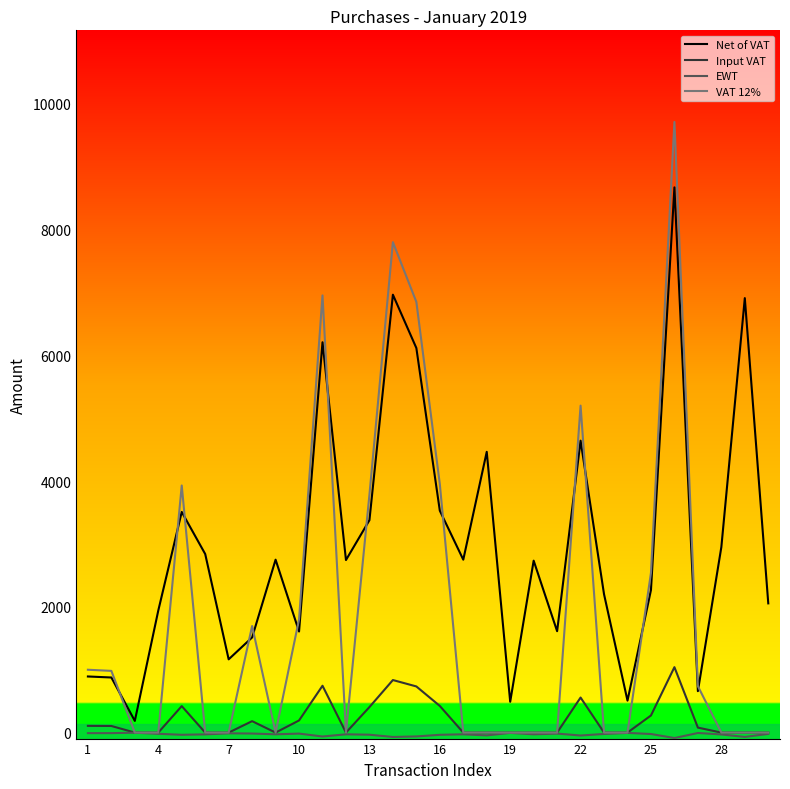

What is the highest value of the Net of VAT series?

8671.4